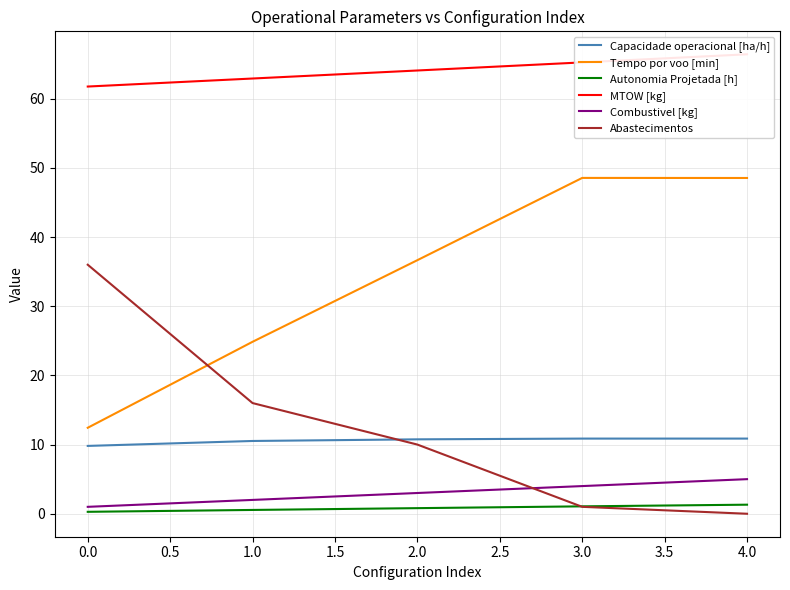

The value of Tempo por voo [min] at 0.0 is 7.9. True or false?

False